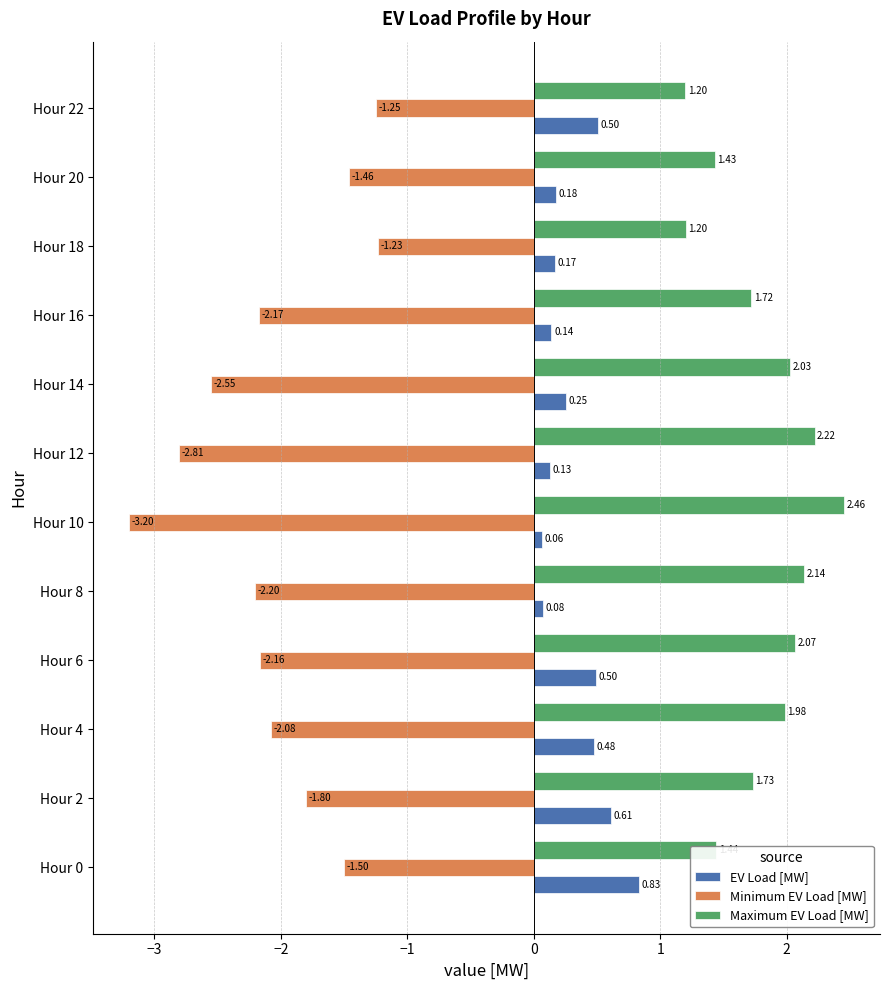

What is the minimum value shown in the chart?

-3.2